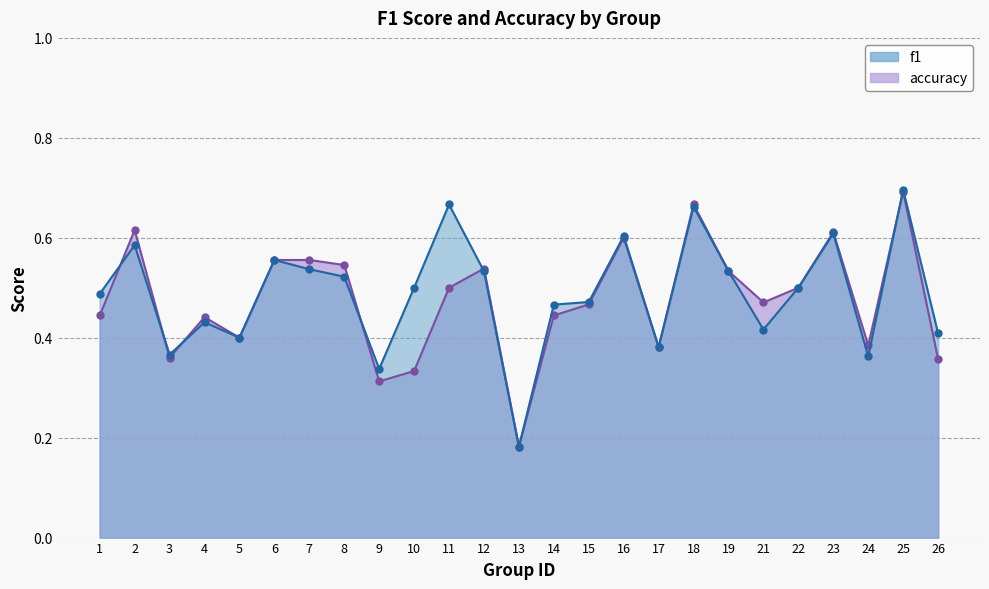

Which category has the highest value in the accuracy series?

25